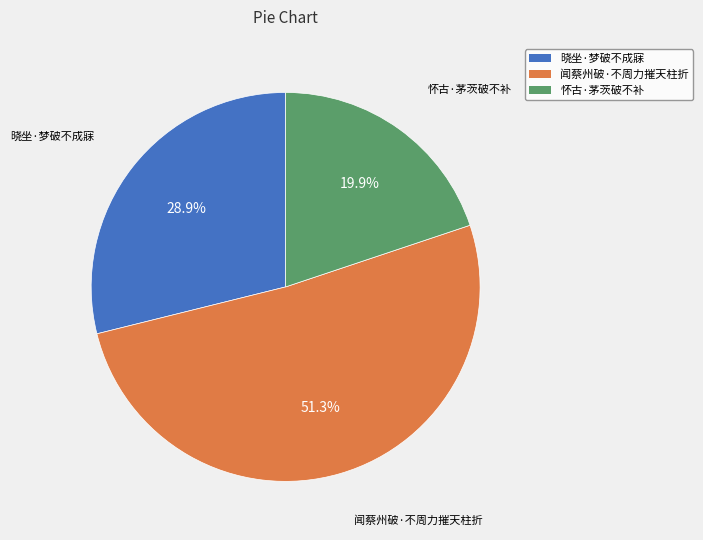

What percentage is the 怀古·茅茨破不补 slice, to the nearest percent?

20%